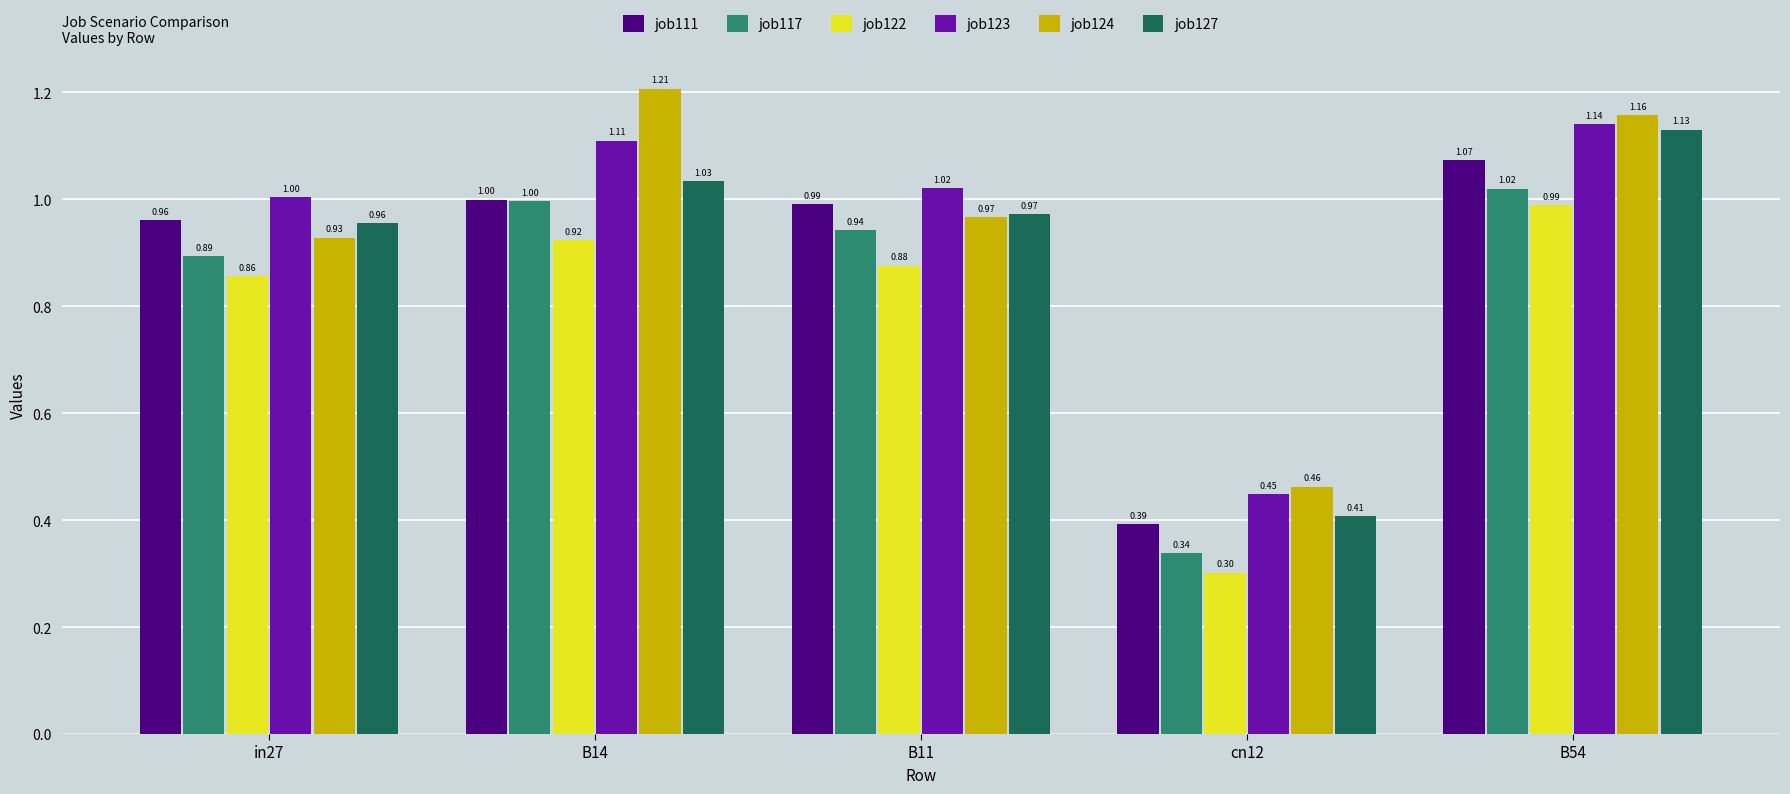

At how many categories does at least one series exceed 1?

4